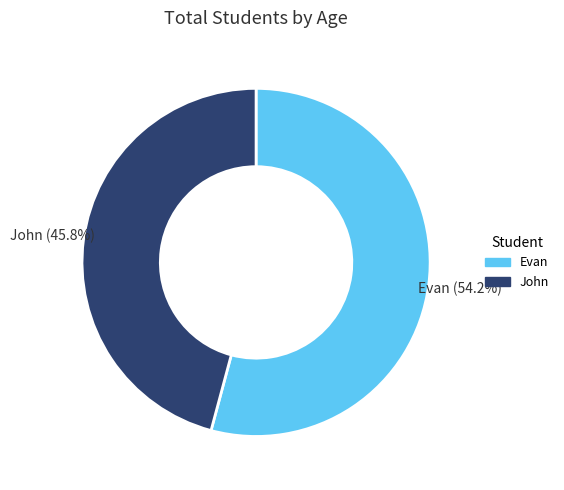

Approximately how many times larger is the value at John compared to Evan?

0.8